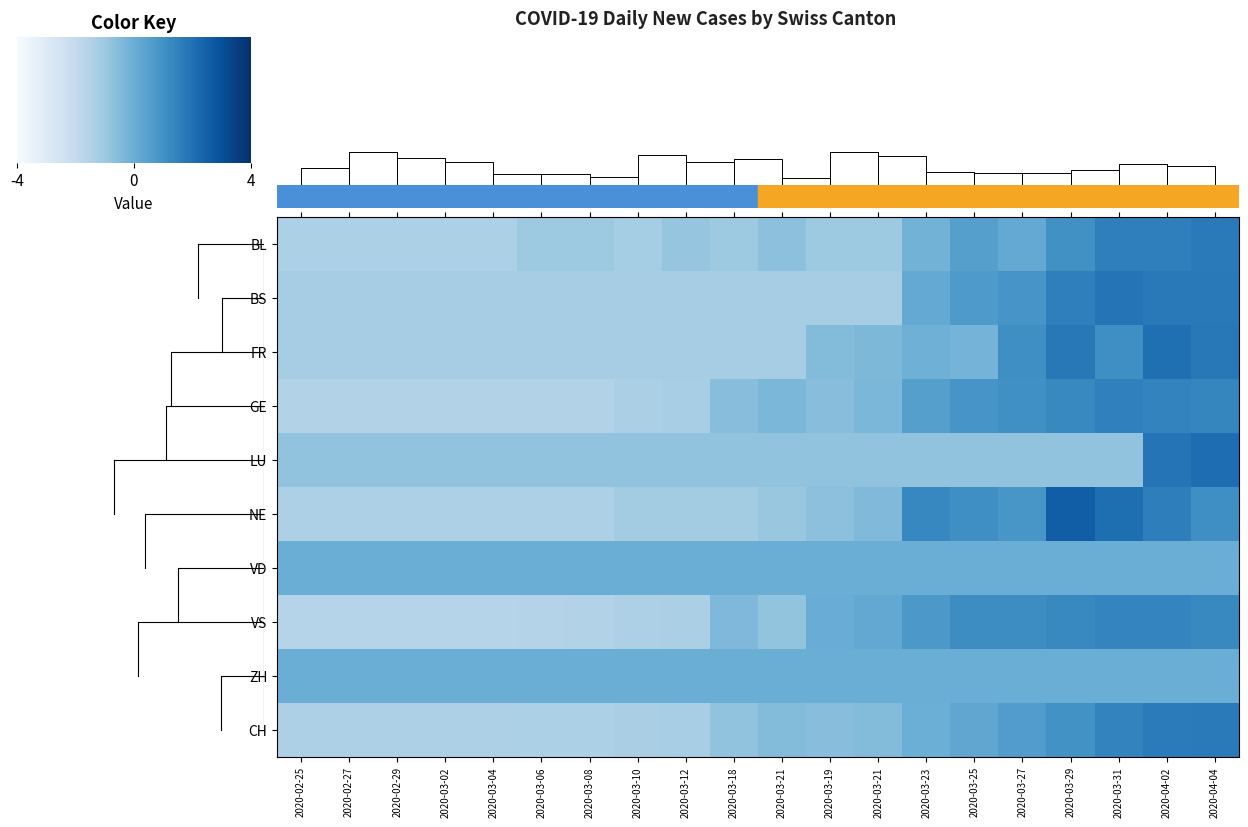

What is the difference between the highest and lowest values at 2020-03-08?

1.1